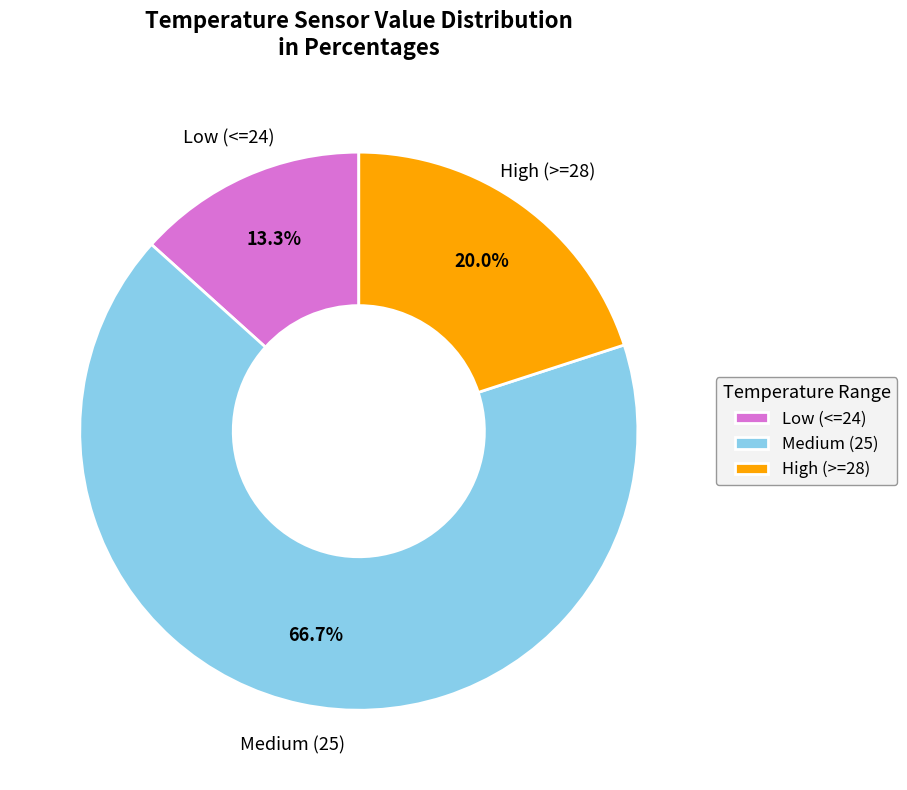

Which has a higher value, High (>=28) or Low (<=24)?

High (>=28)